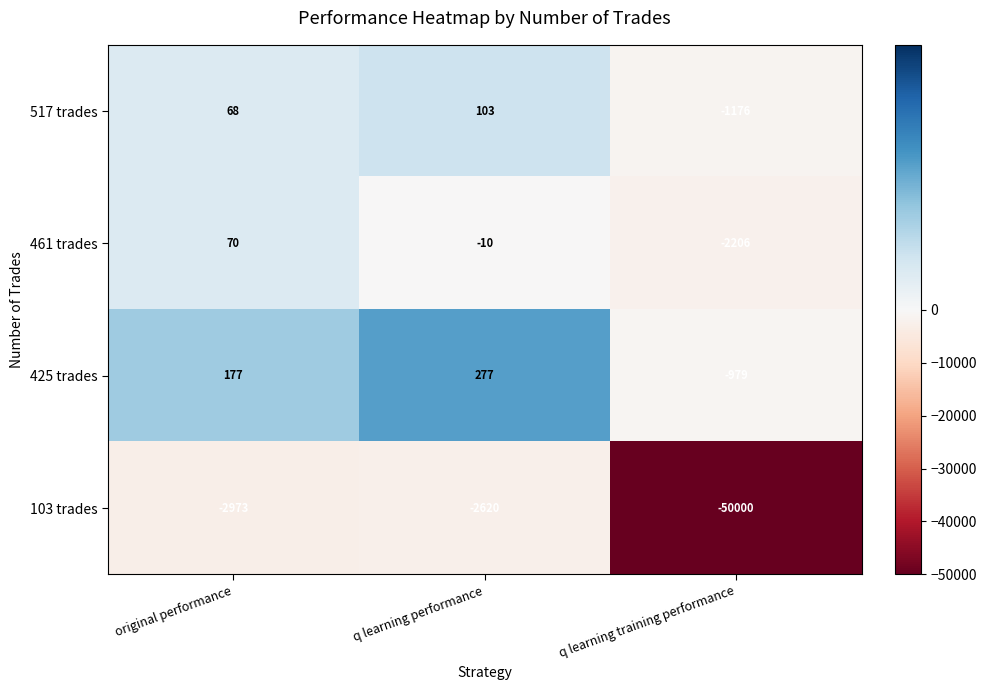

Reading left to right, what are all the values shown in this chart?

517 trades: 68	103	-1176
461 trades: 70	-10	-2206
425 trades: 177	277	-979
103 trades: -2973	-2620	-50000